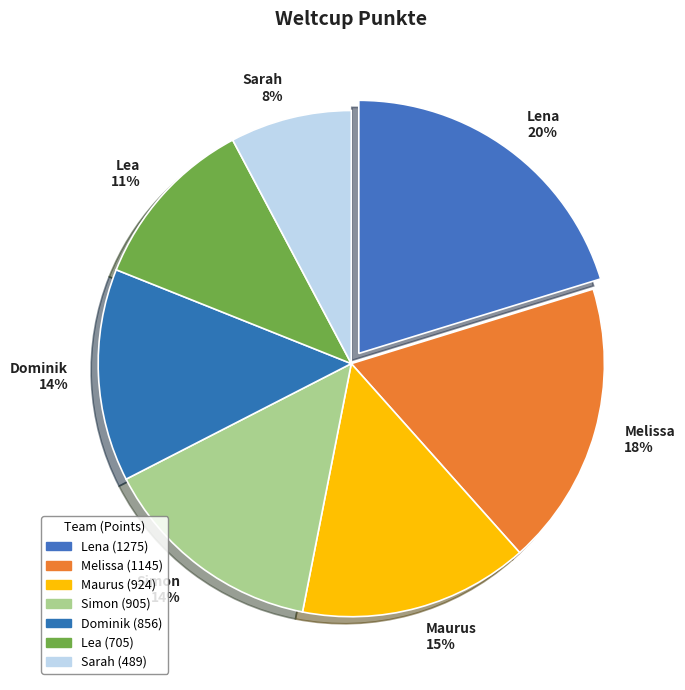

The Maurus slice represents 27% of the pie. True or false?

False